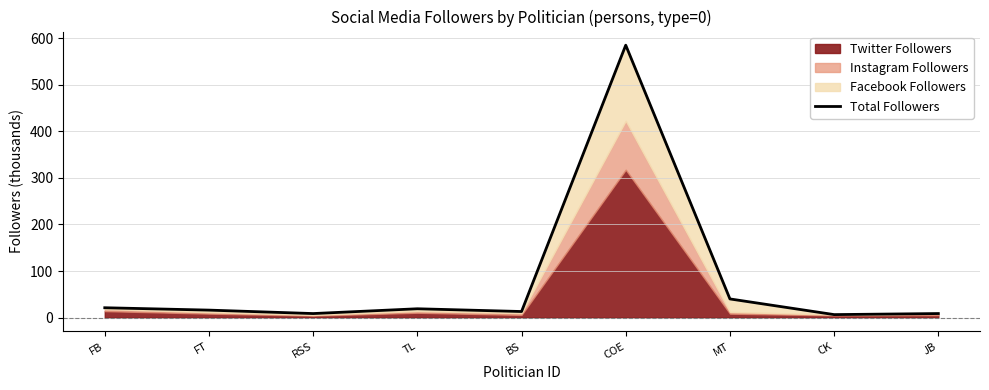

List the labels in order of value, largest first.

COE, MT, FB, TL, FT, BS, JB, RSS, CK